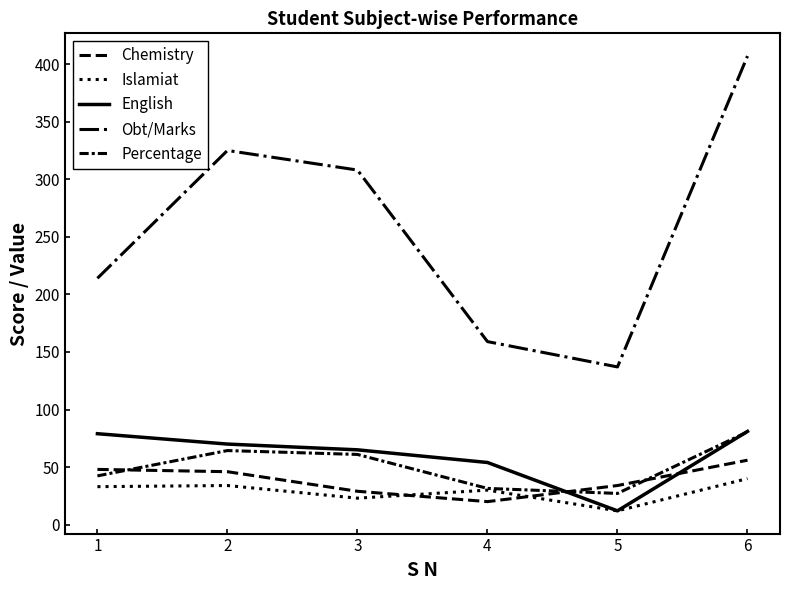

The Percentage series shows 42.4 at 1. True or false?

True